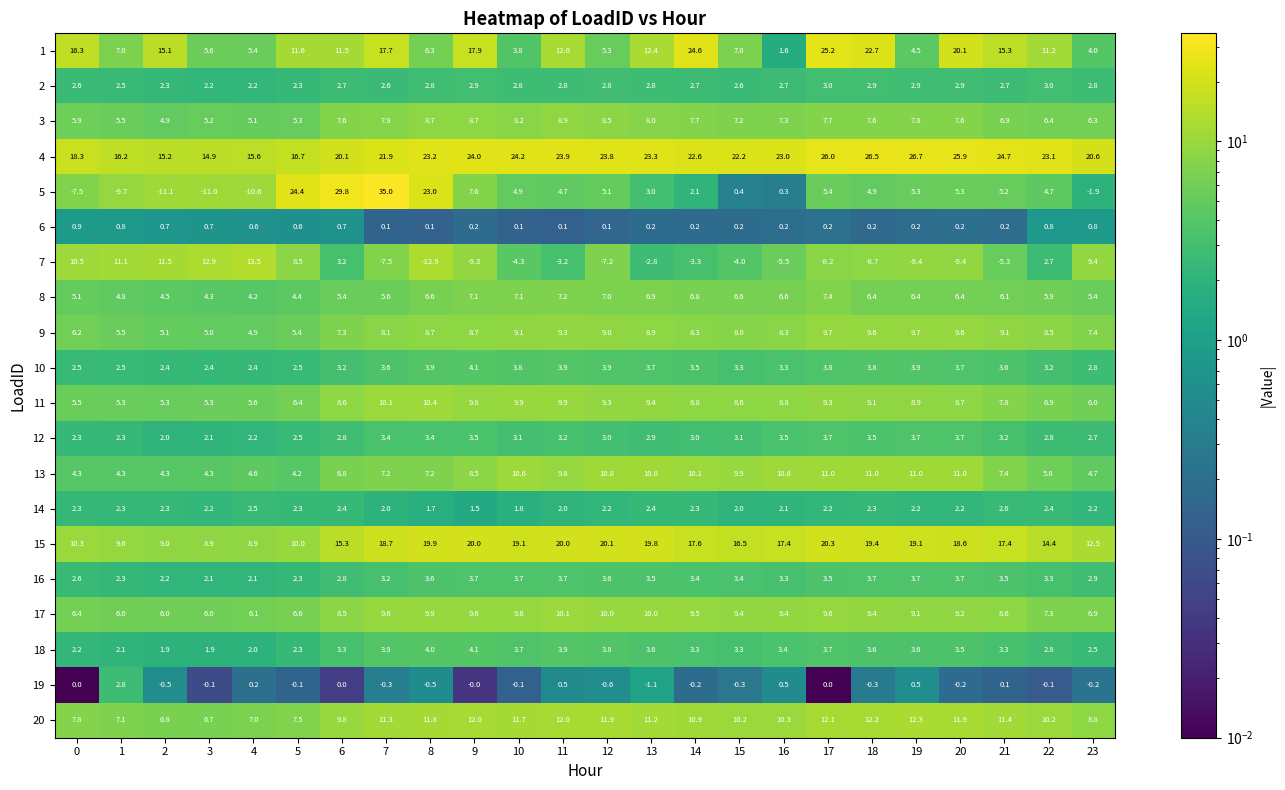

The value of 2 at 7 is 4.0. True or false?

False